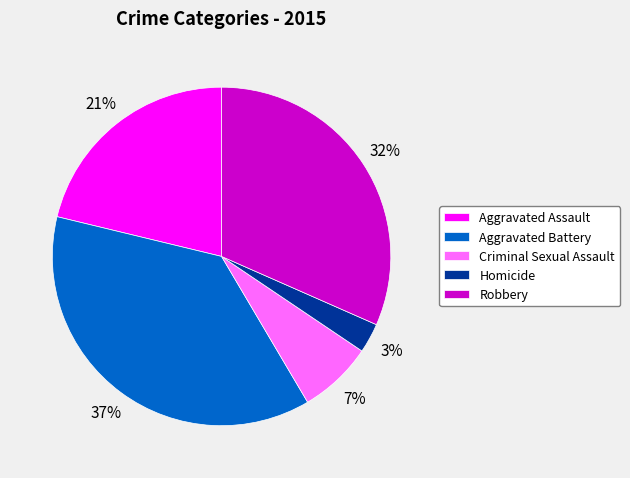

Is the sum of Criminal Sexual Assault and Aggravated Battery greater than half?

No